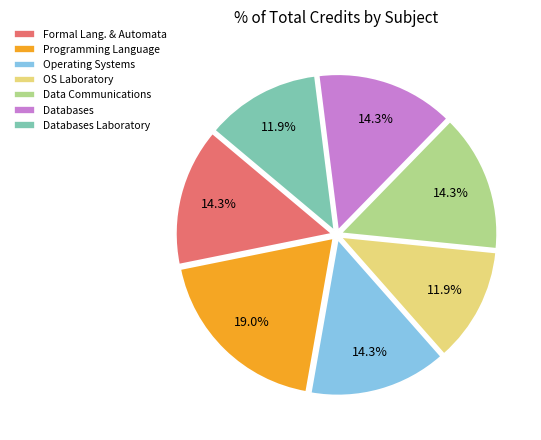

To the nearest percent, what is the difference between the largest and smallest slice percentages?

7%